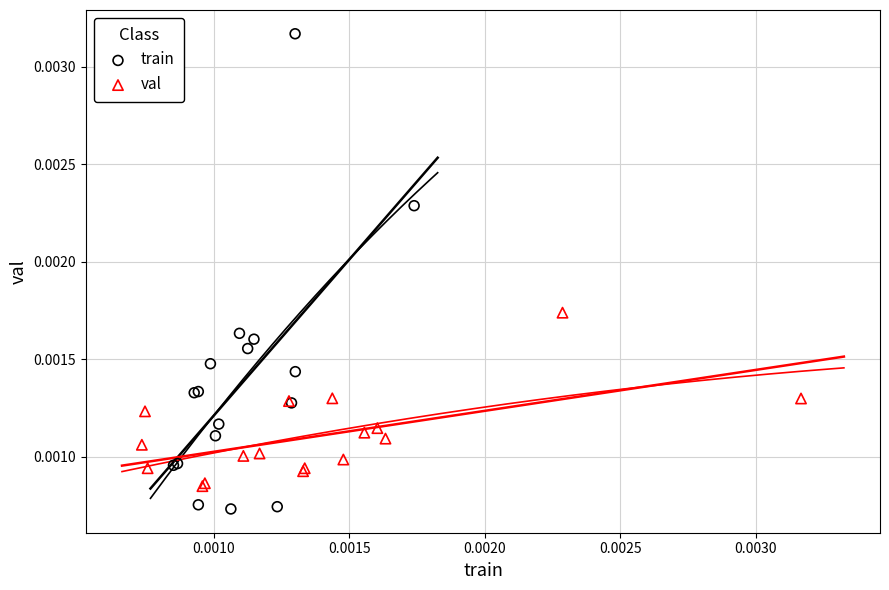

Which series has the largest Y range (max minus min)?

train